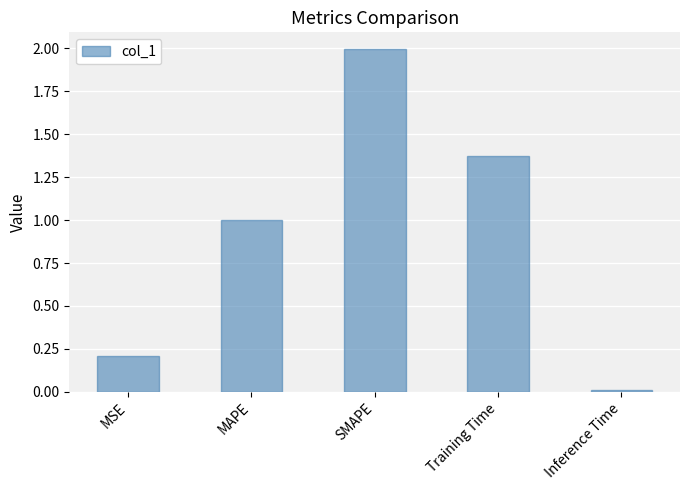

What is the greatest value displayed?

2.0